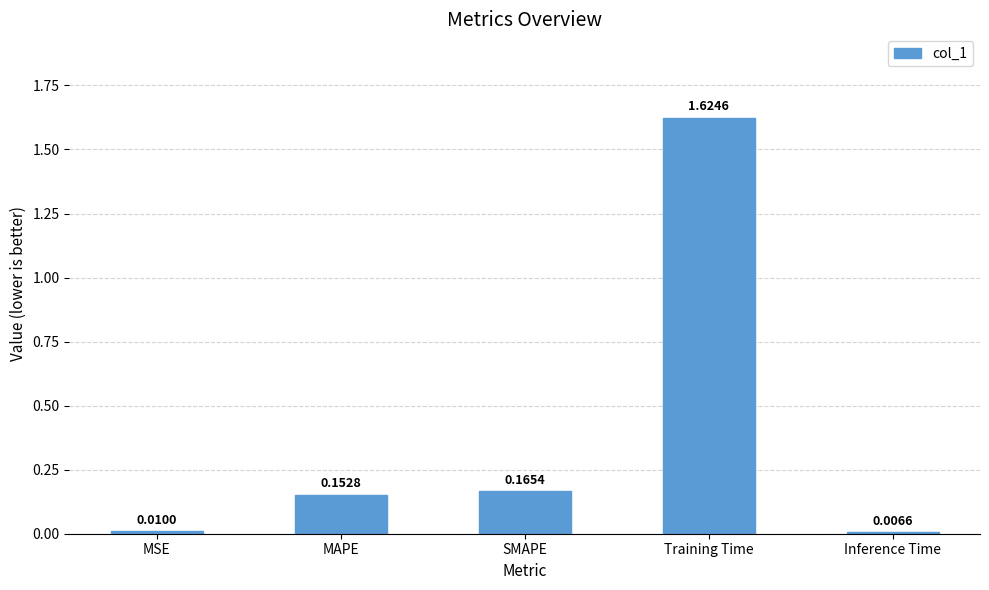

The chart shows a value of 2.3 at Training Time. True or false?

False